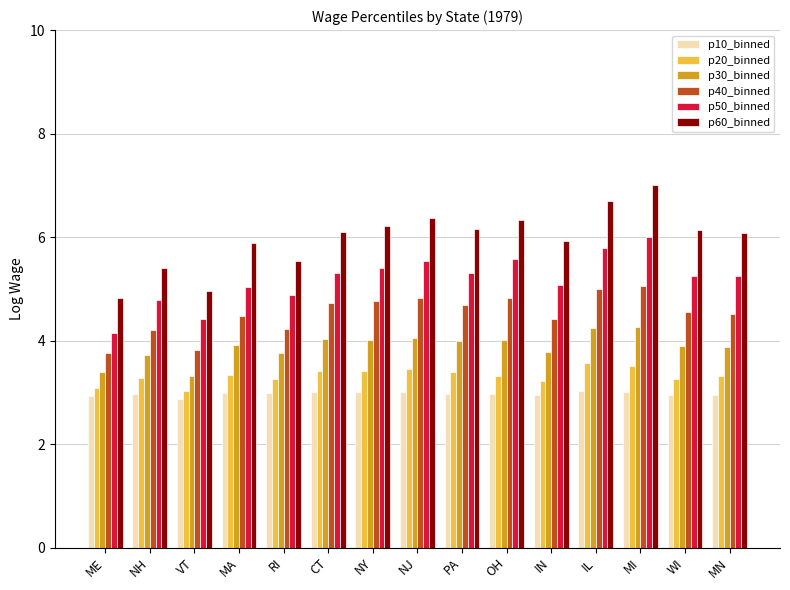

How many distinct data groups are displayed?

6